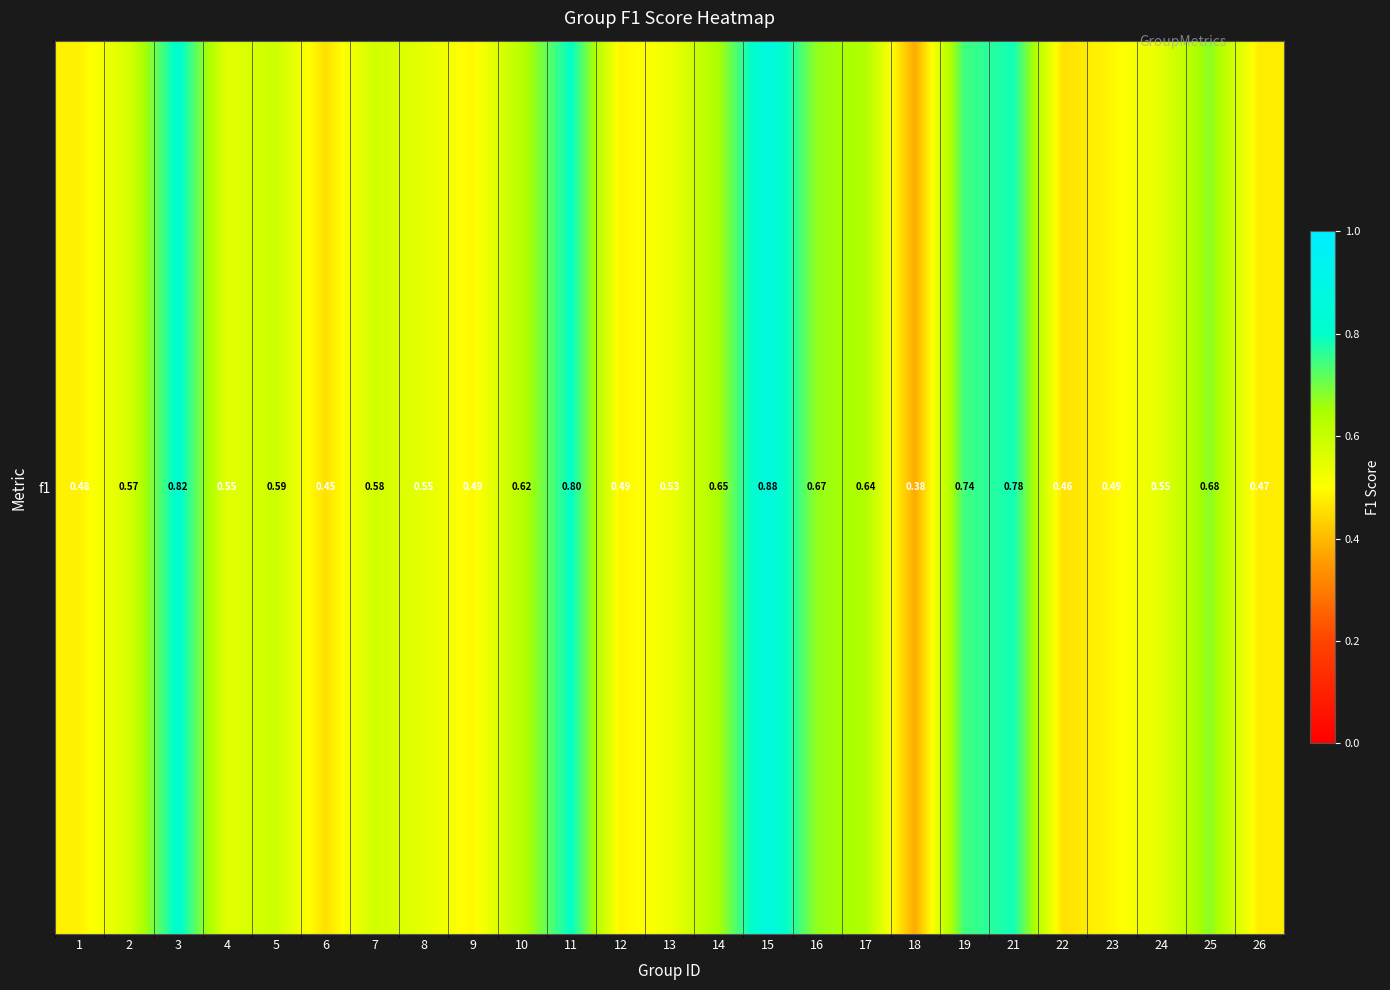

True or false: the data shows 0.7 at 25.

True